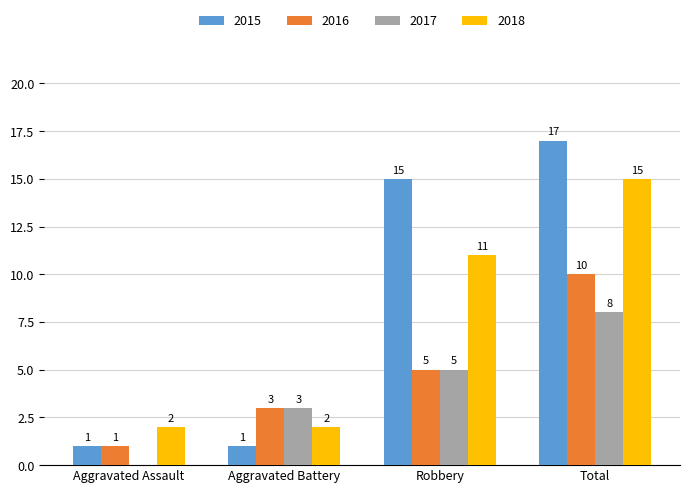

At which category does the chart reach its peak across all series?

Total